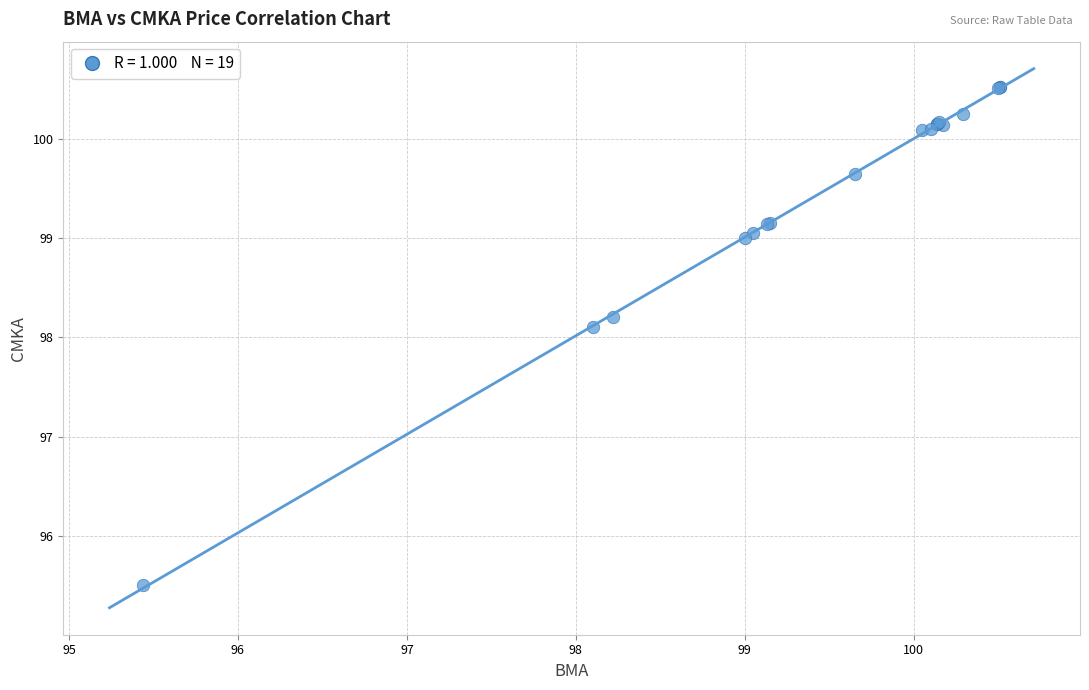

What Y value in the scatter plot is closest to 98?

98.1